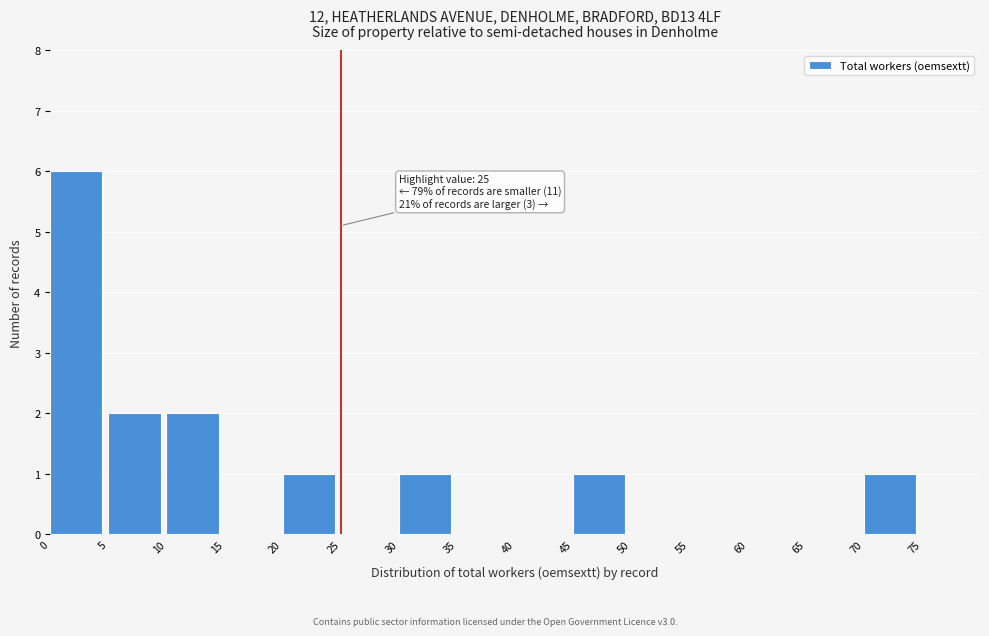

Which range on the x-axis has the tallest bar?

0 to 5